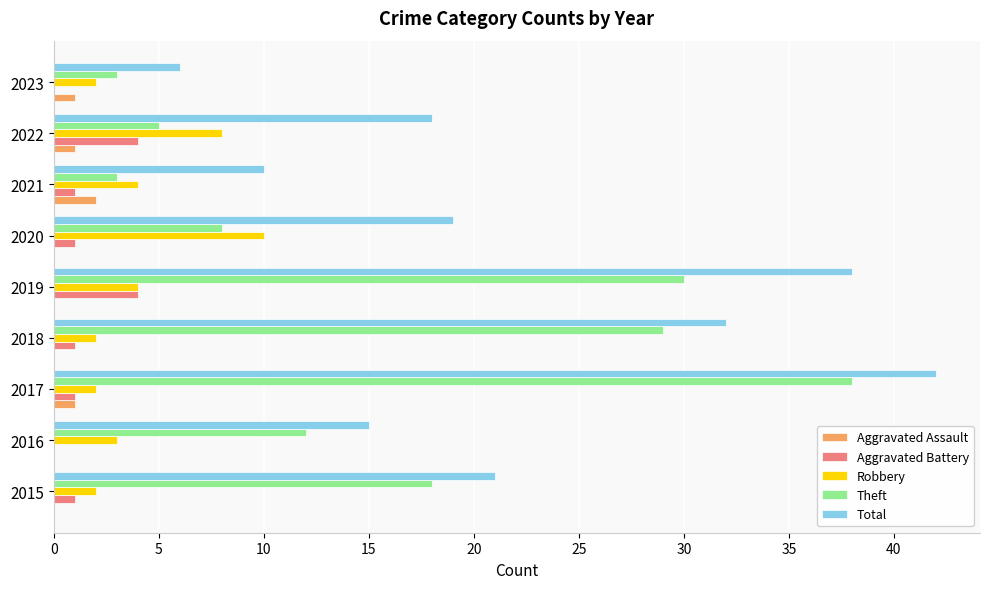

What is the greatest value displayed?

42